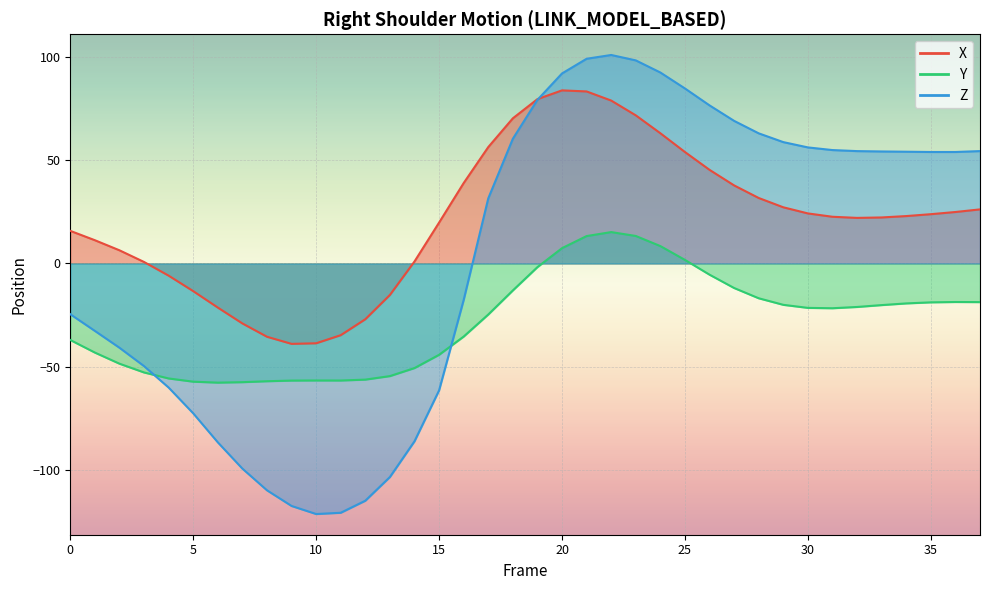

What is the total value across all series at 25?

-142.9